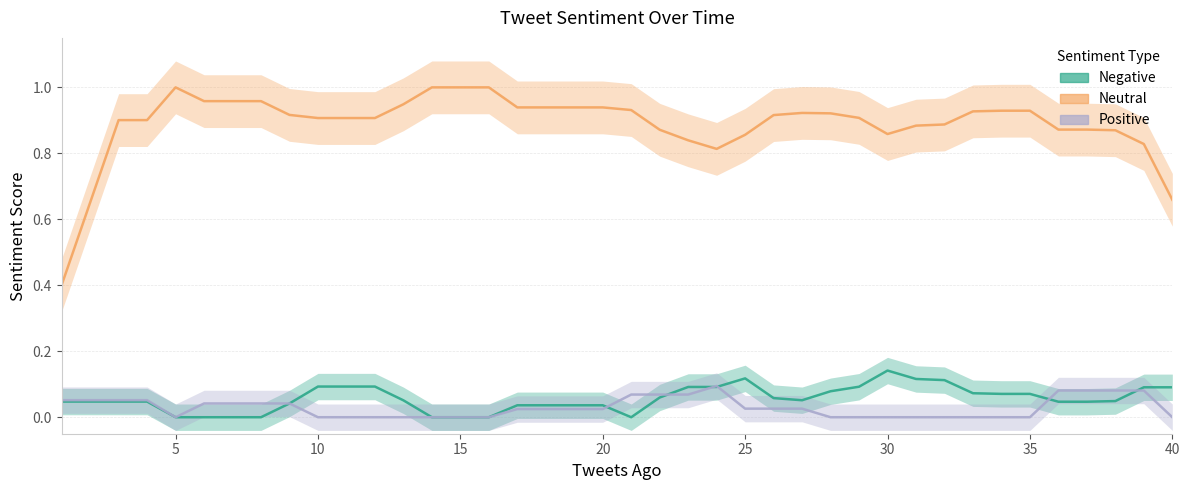

List the series in order of their peak value, highest first.

Neutral, Negative, Positive